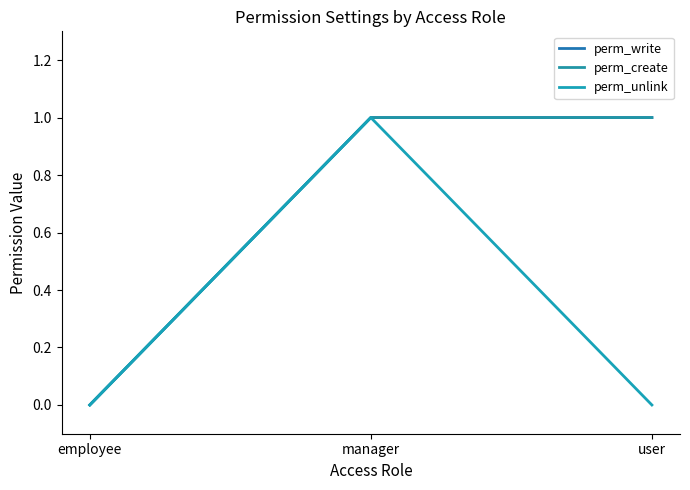

Reading left to right, what are all the values shown in this chart?

perm_write: 0	1	1
perm_create: 0	1	1
perm_unlink: 0	1	0